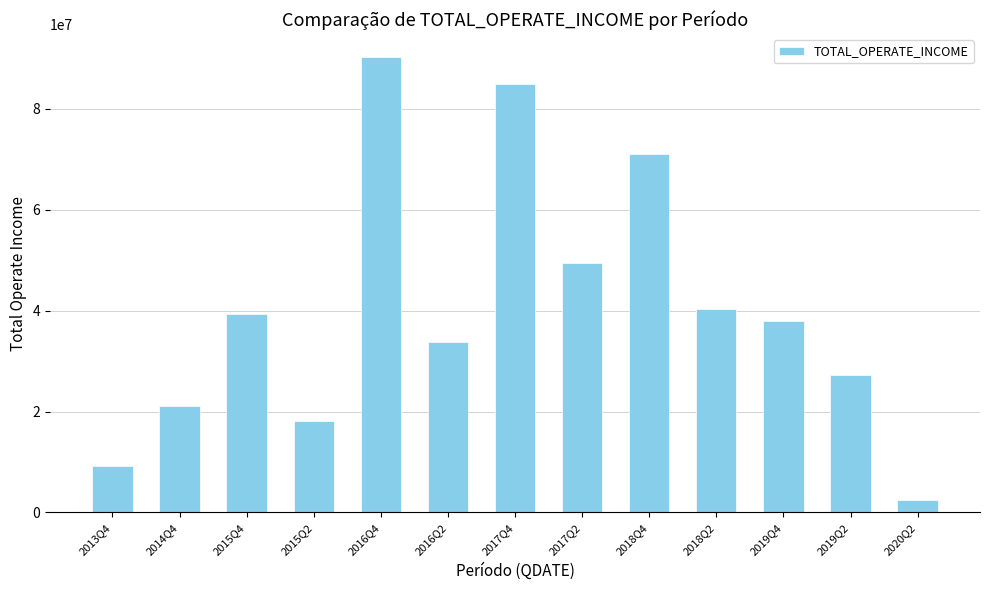

At which category does the chart reach its peak across all series?

2016Q4